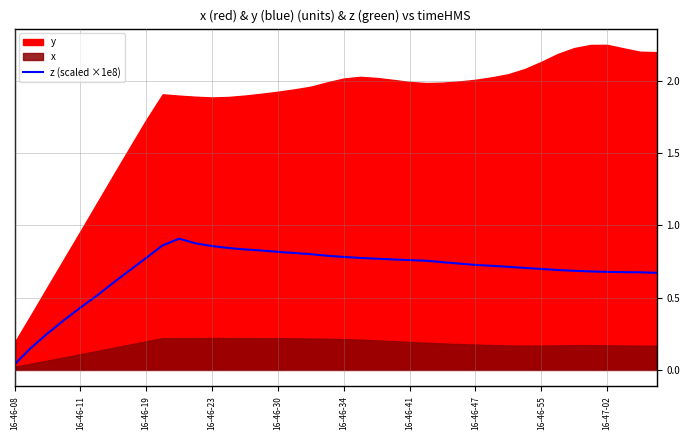

Which category has the lowest value across all series?

16-46-08